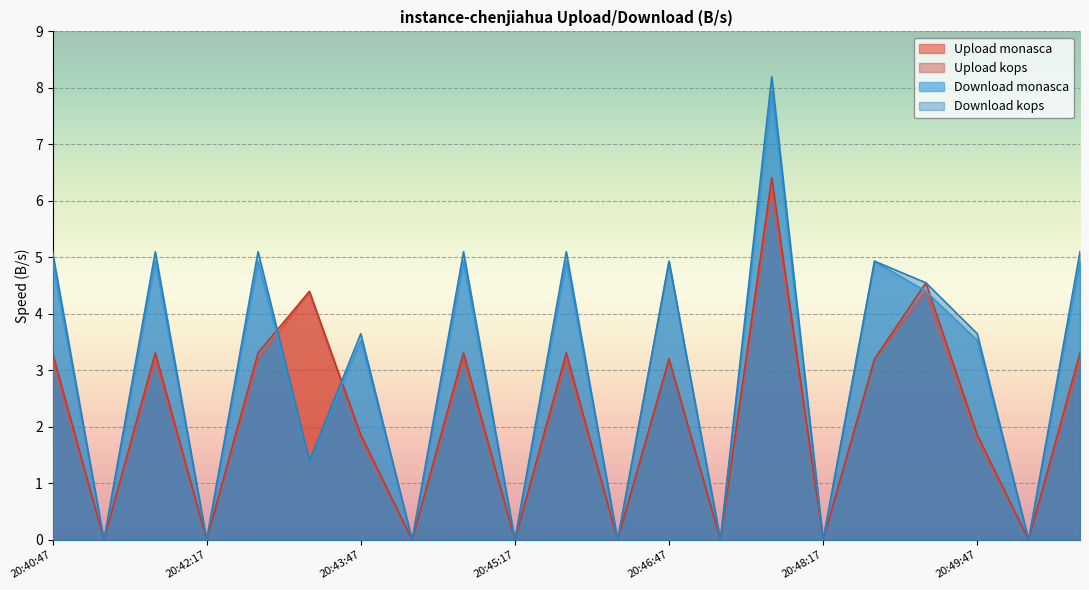

The value of download_kops at 20:48:17 is 0.0. True or false?

True